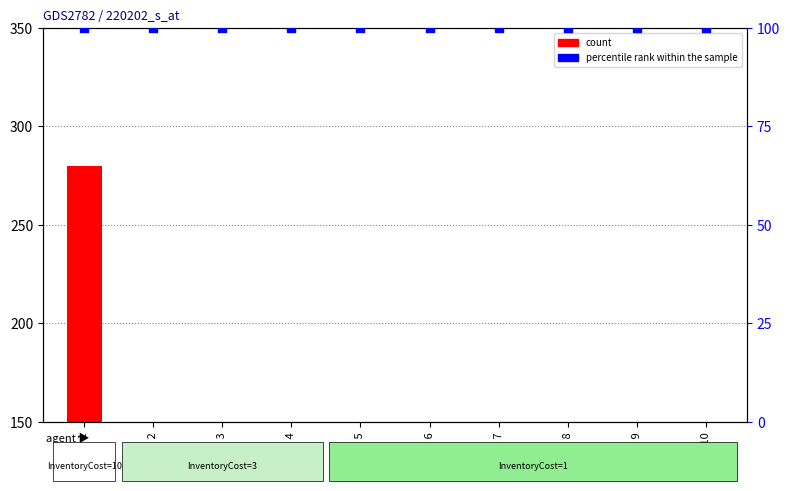

At which category is the sum across all series the highest?

Item 1